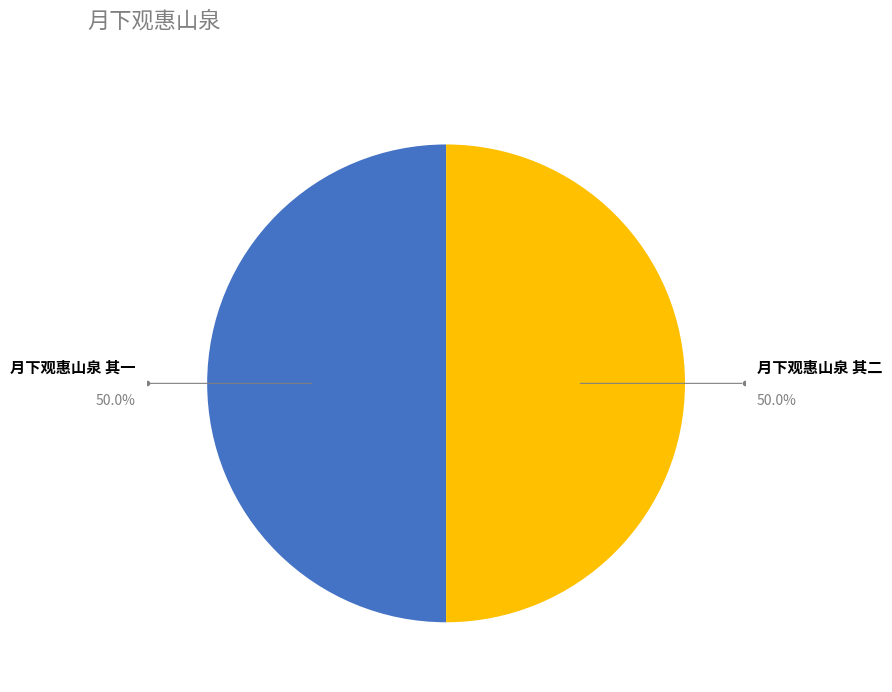

How many segments does this pie chart have?

2